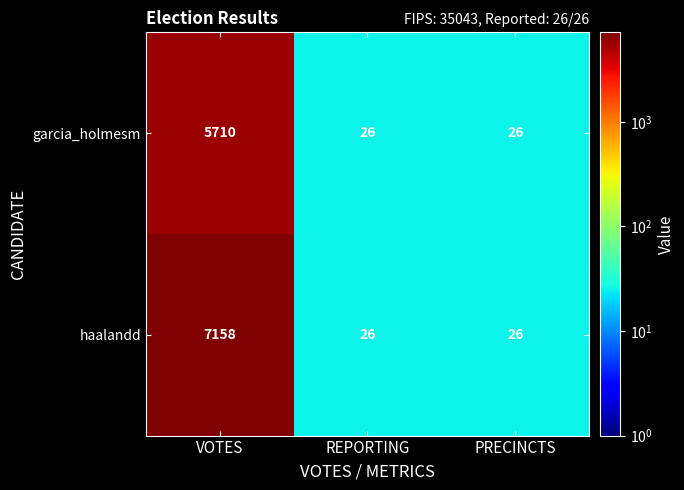

What is the approximate value of garcia_holmesm at PRECINCTS?

26